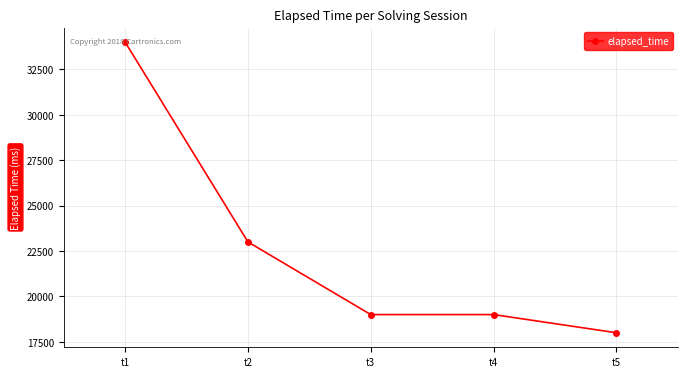

At which label is the value closest to 26000?

t2